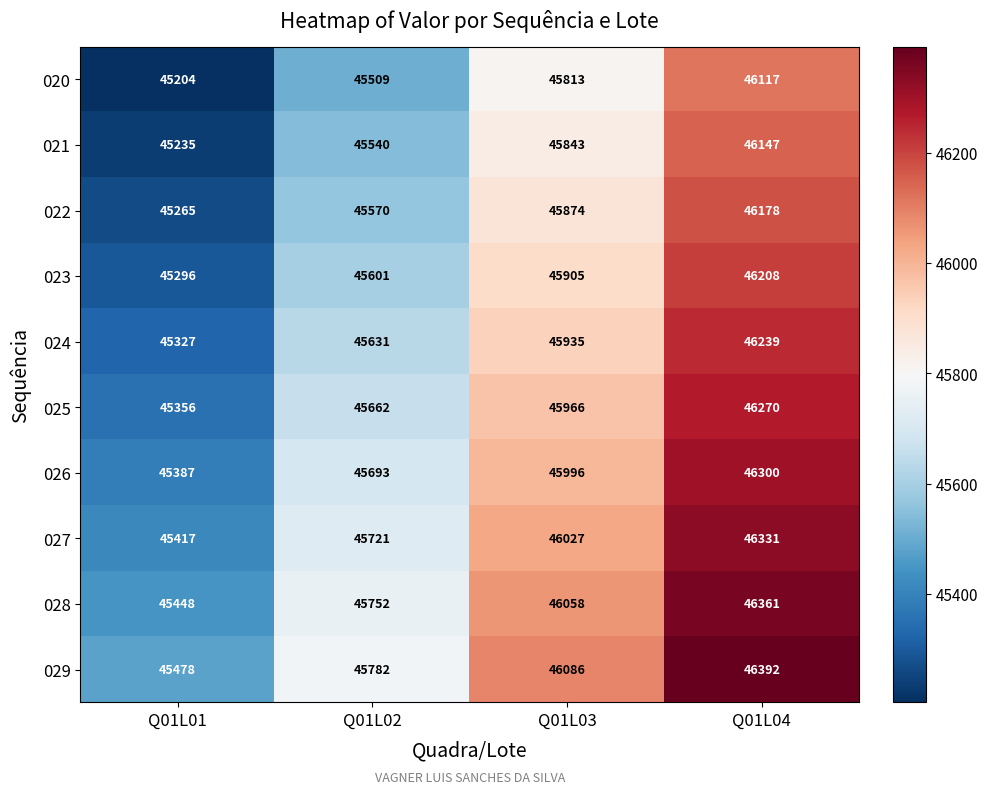

What is the approximate value of 020 at Q01L01, to the nearest 10?

45200